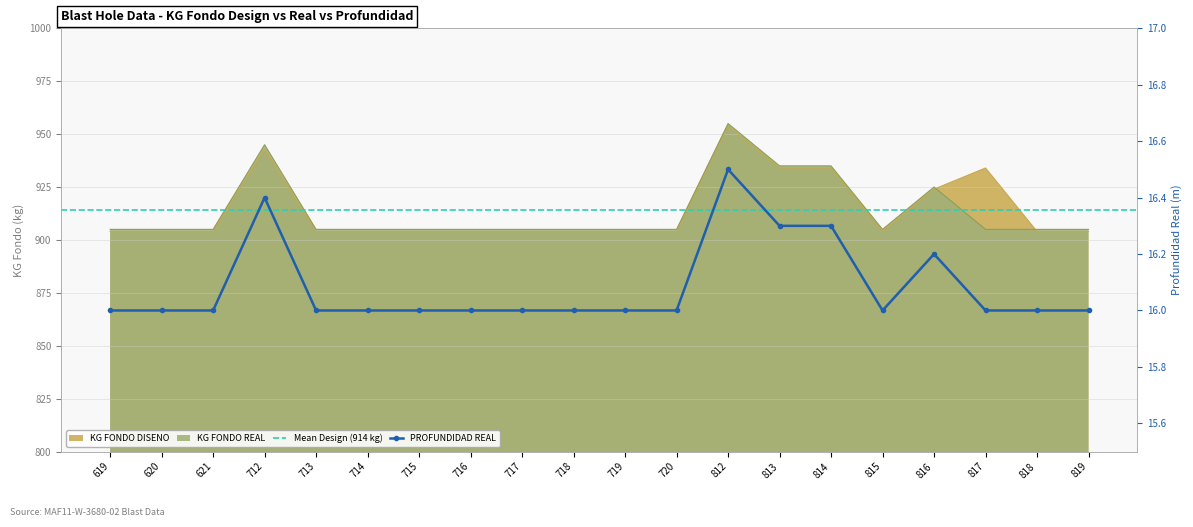

Reading left to right, what are all the values shown in this chart?

KG FONDO DISENO: 904.0	904.0	904.0	943.0	904.0	904.0	904.0	904.0	904.0	904.0	904.0	904.0	954.0	934.0	934.0	904.0	924.0	934.0	904.0	904.0
KG FONDO REAL: 905.0	905.0	905.0	945.0	905.0	905.0	905.0	905.0	905.0	905.0	905.0	905.0	955.0	935.0	935.0	905.0	925.0	905.0	905.0	905.0
PROFUNDIDAD REAL: 16.0	16.0	16.0	16.4	16.0	16.0	16.0	16.0	16.0	16.0	16.0	16.0	16.5	16.3	16.3	16.0	16.2	16.0	16.0	16.0